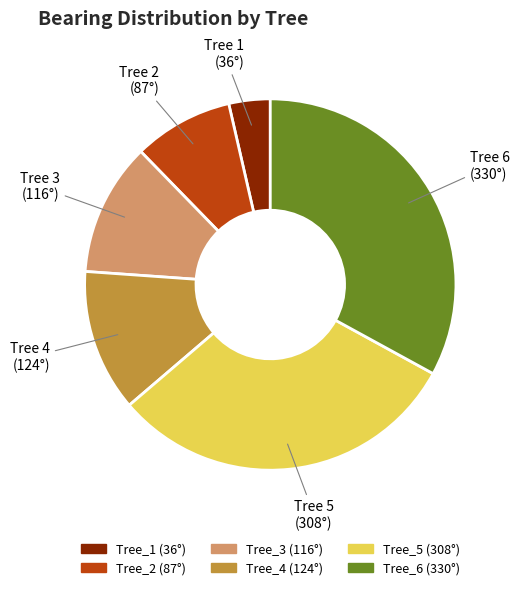

How many segments does this pie chart have?

6